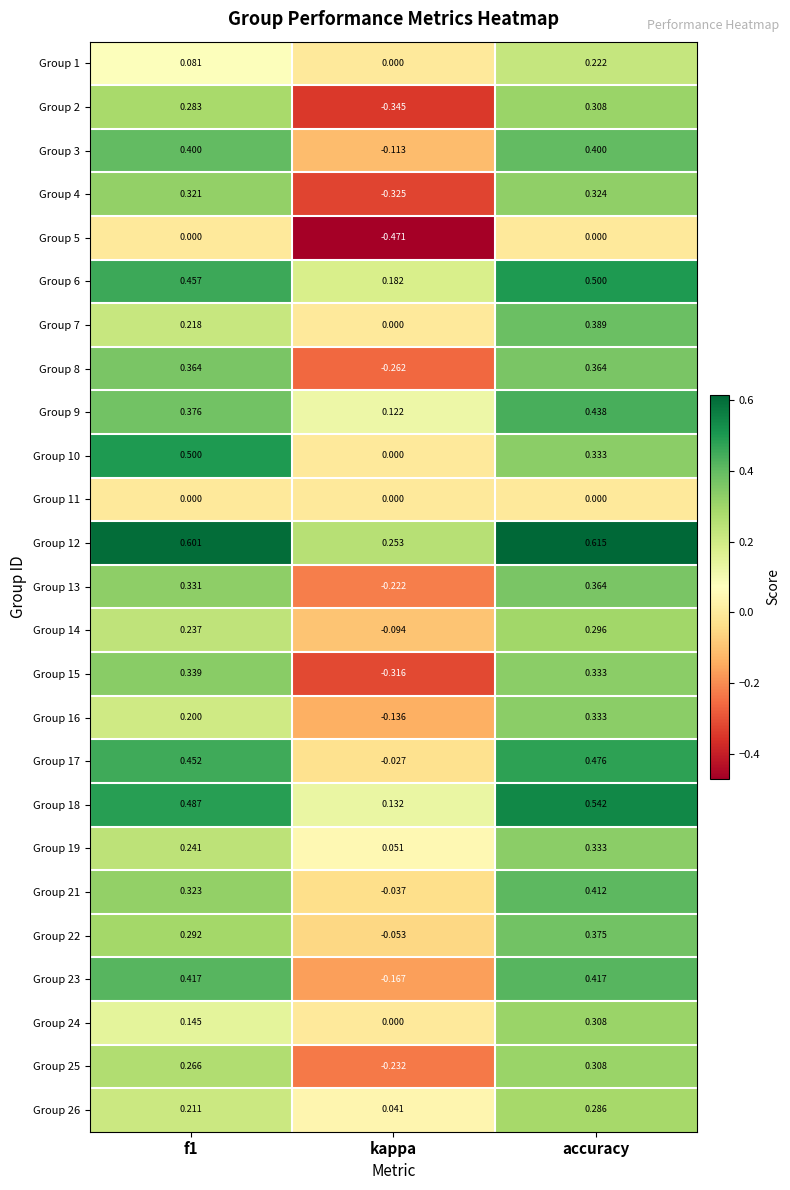

Between f1 and accuracy, which series saw the biggest shift?

Group 7